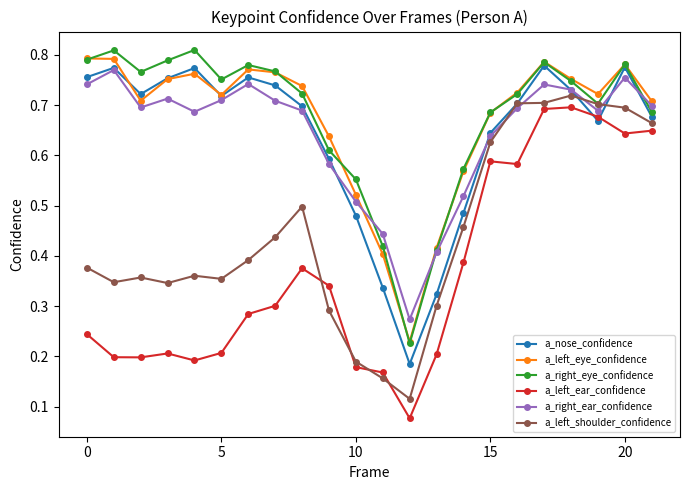

How many interior local valleys does the a_right_ear_confidence series have?

4